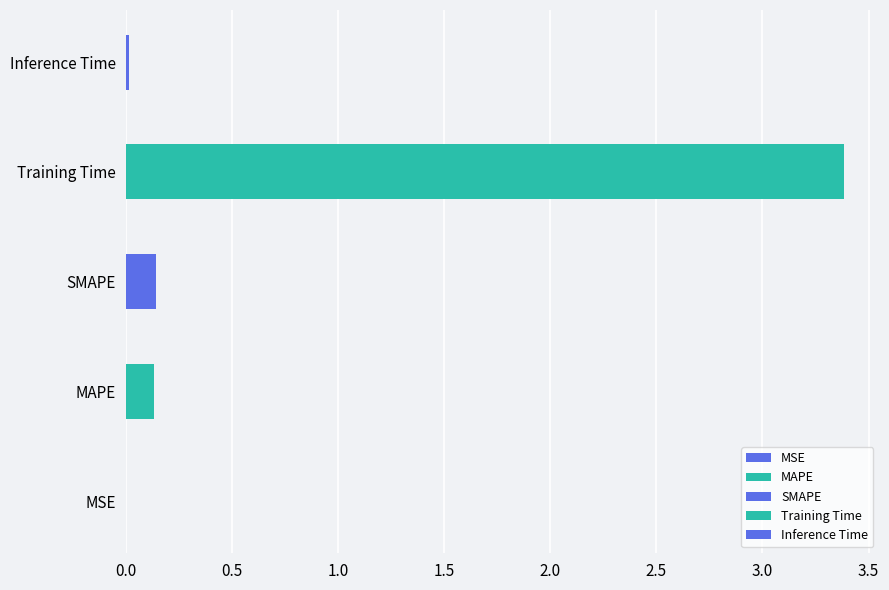

Are the bars horizontal?

Yes